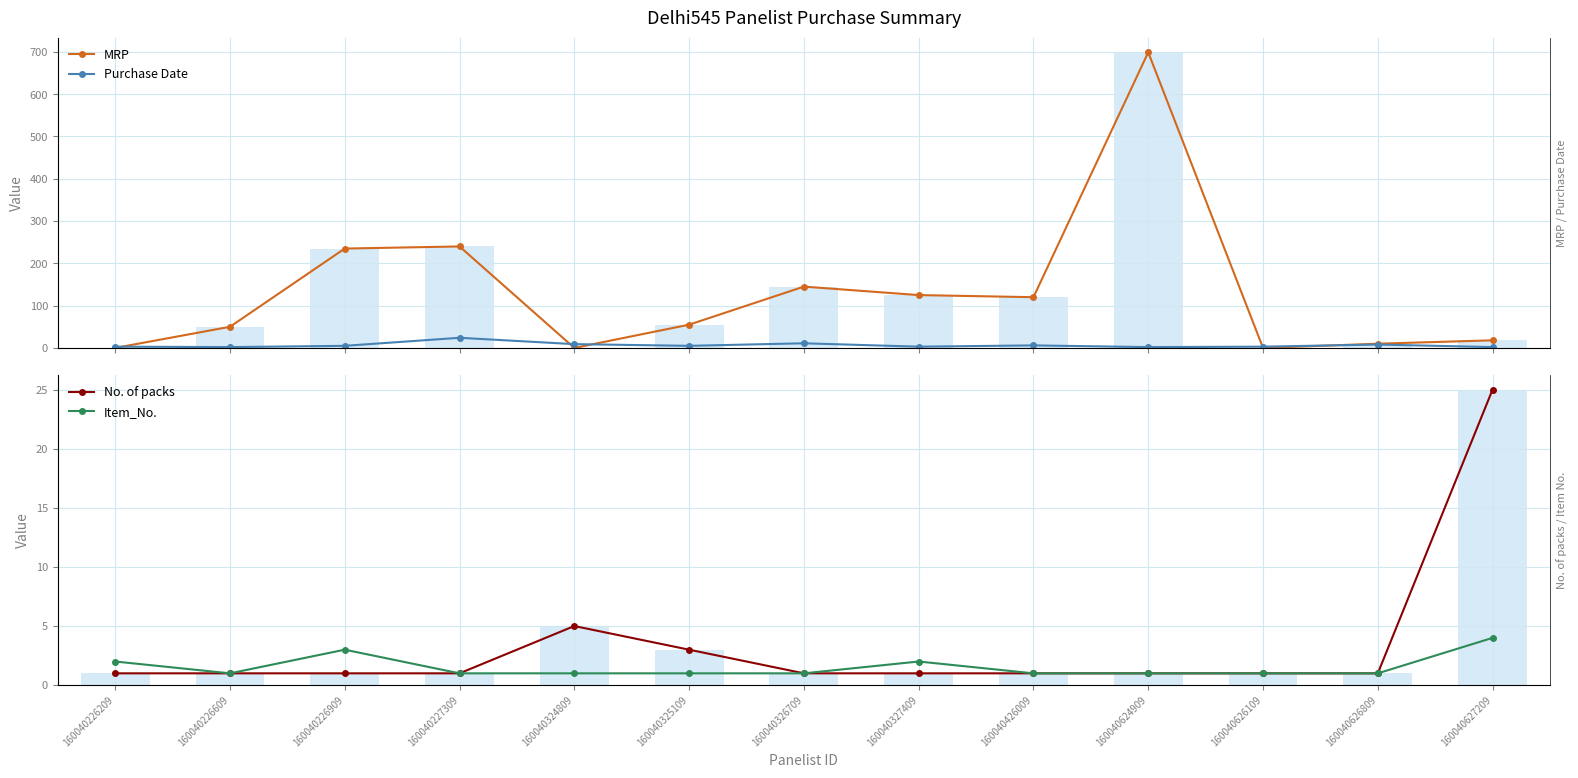

What is the difference between the maximum and minimum values in the No. of packs series?

24